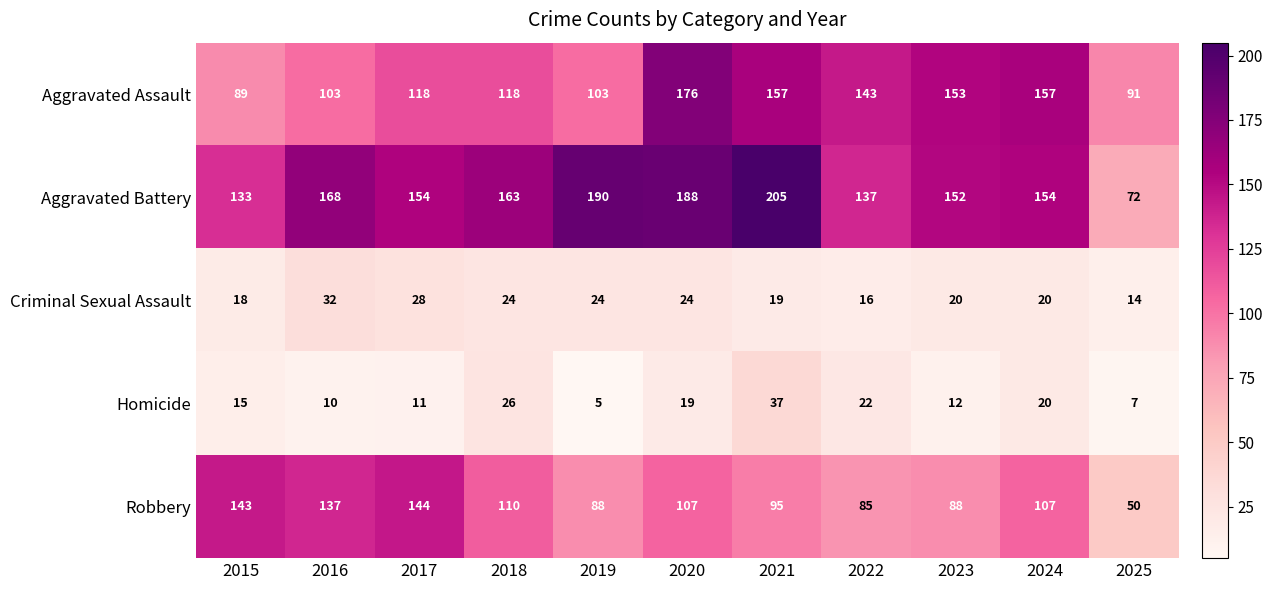

What is the smallest value displayed?

5